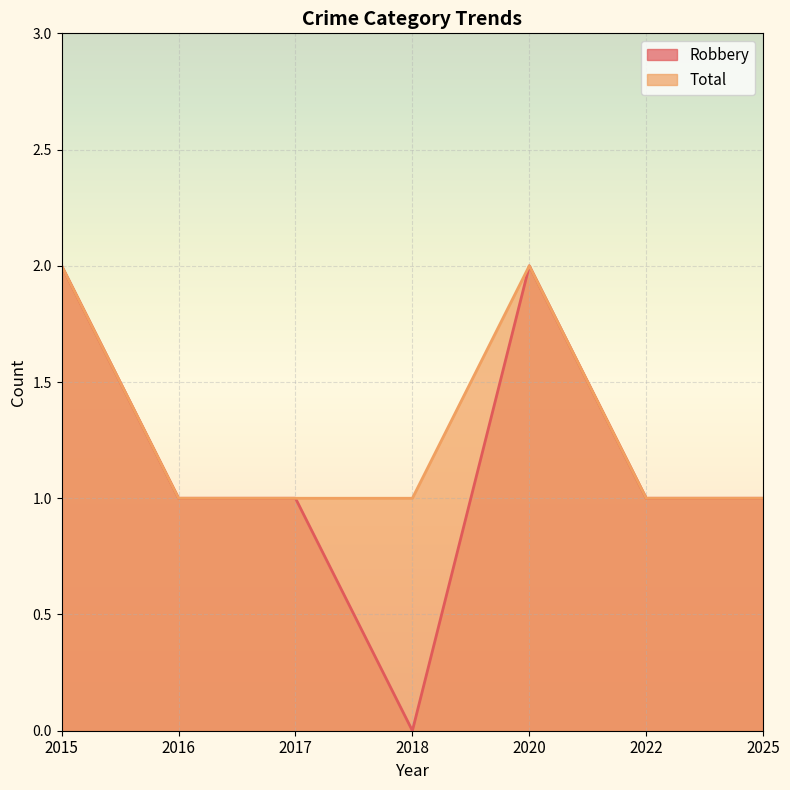

Rank the series by their maximum value, from lowest to highest.

Robbery, Total